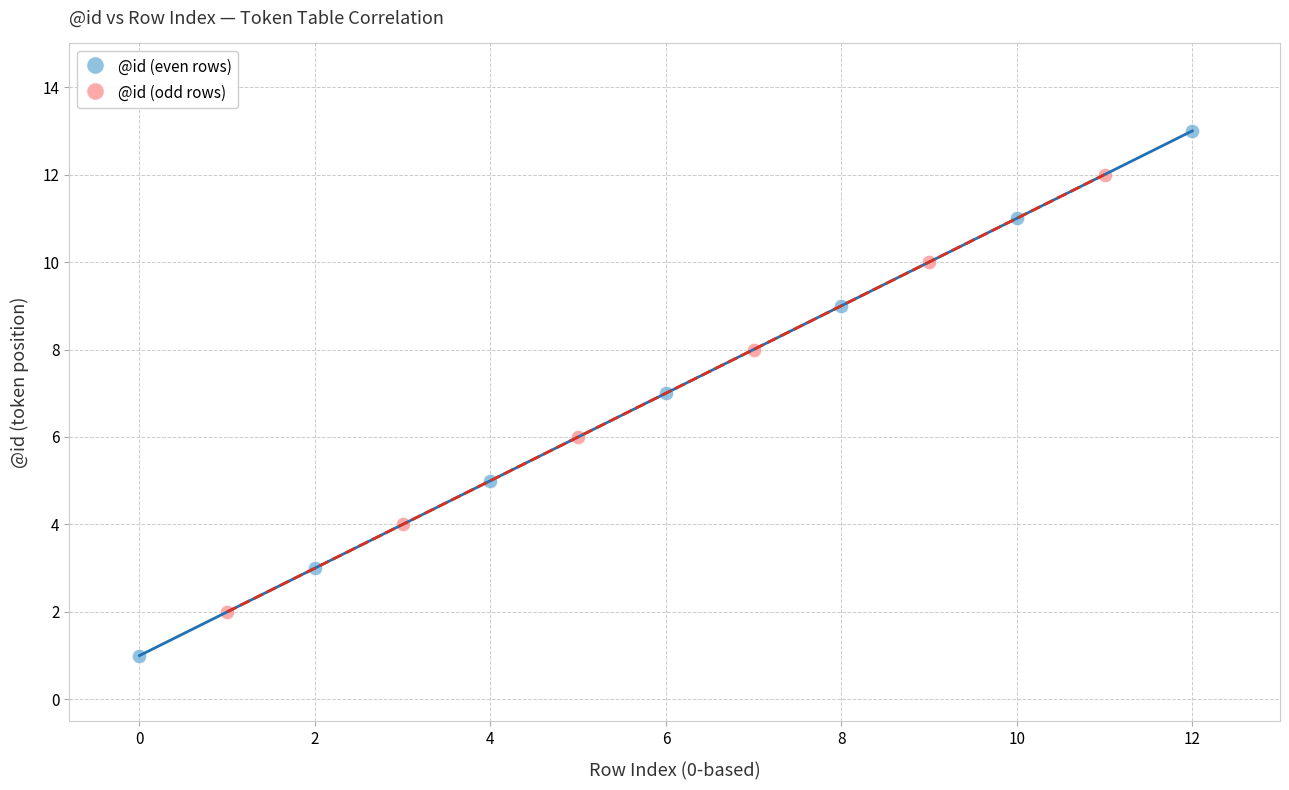

Which series contains the highest Y value?

@id (even rows)